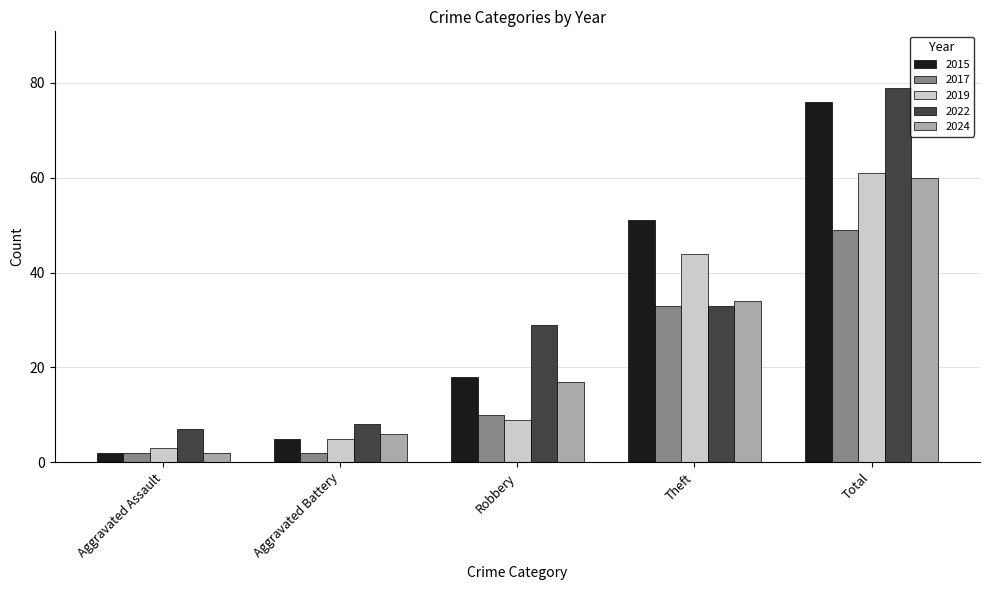

The value of 2019 at Aggravated Battery is 5. True or false?

True